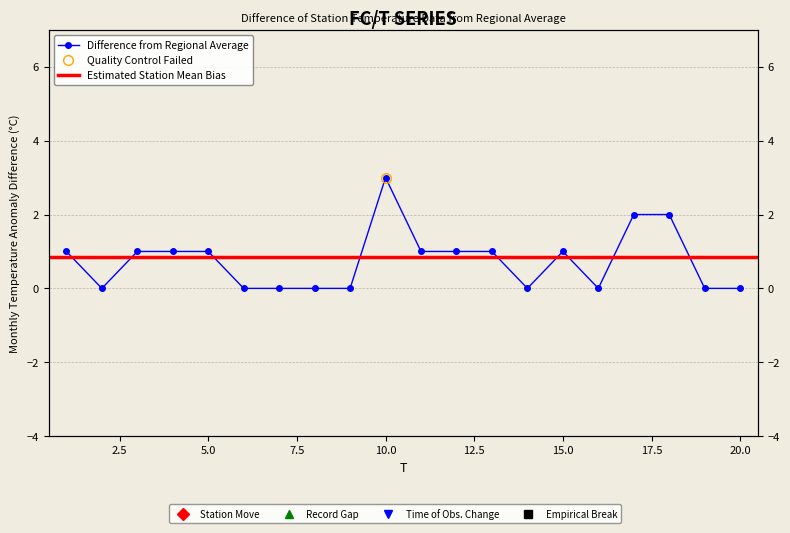

The chart shows a value of 2 at 16. True or false?

False